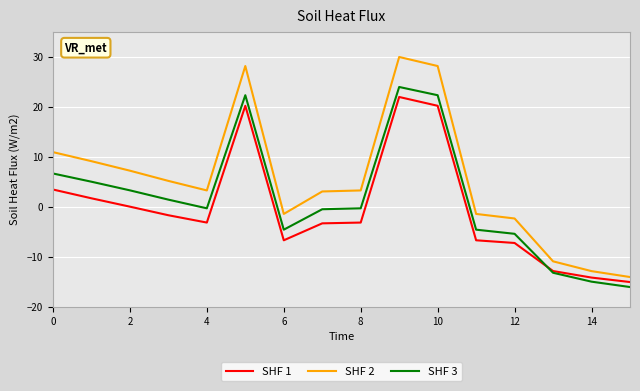

Which series has the widest spread of values?

SHF 2